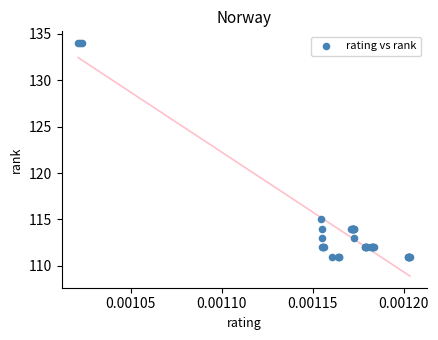

What Y value in the scatter plot is closest to 122?

115